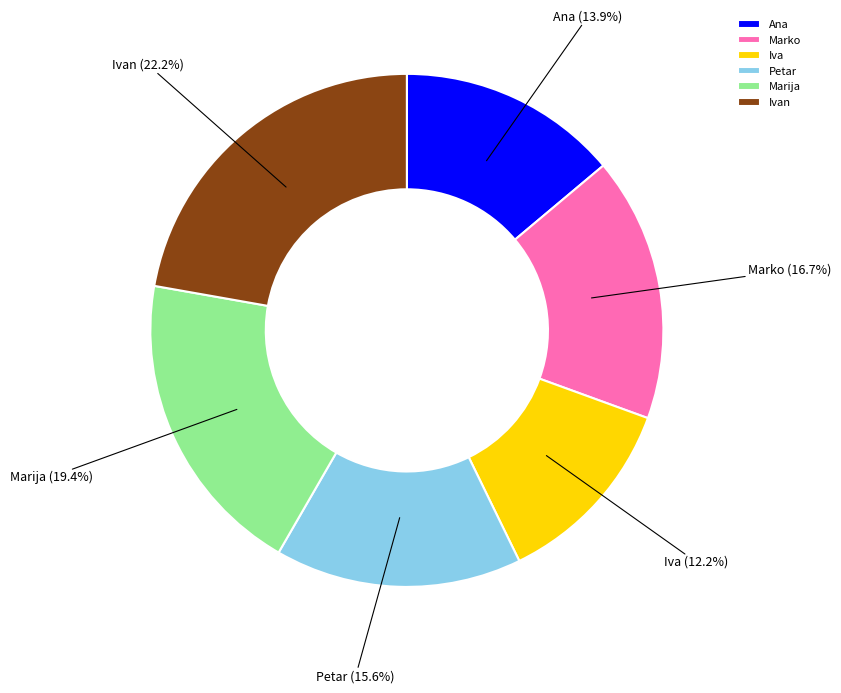

How many segments does this pie chart have?

6